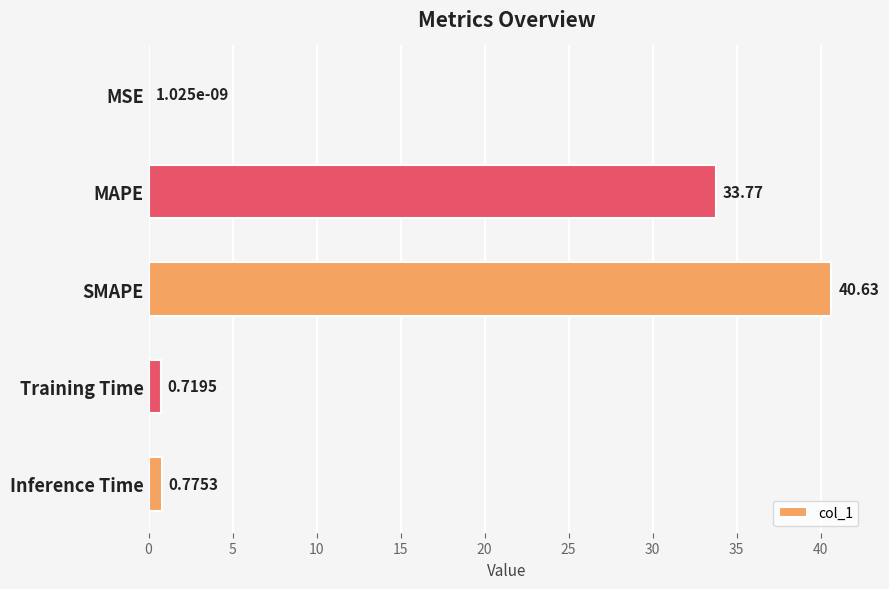

Count the number of data series in this chart.

1